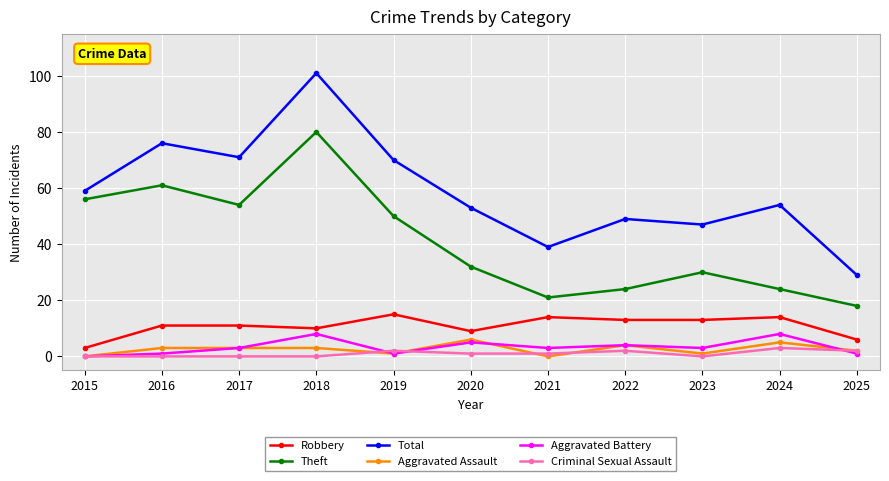

What value does the Criminal Sexual Assault series have at 2024?

3